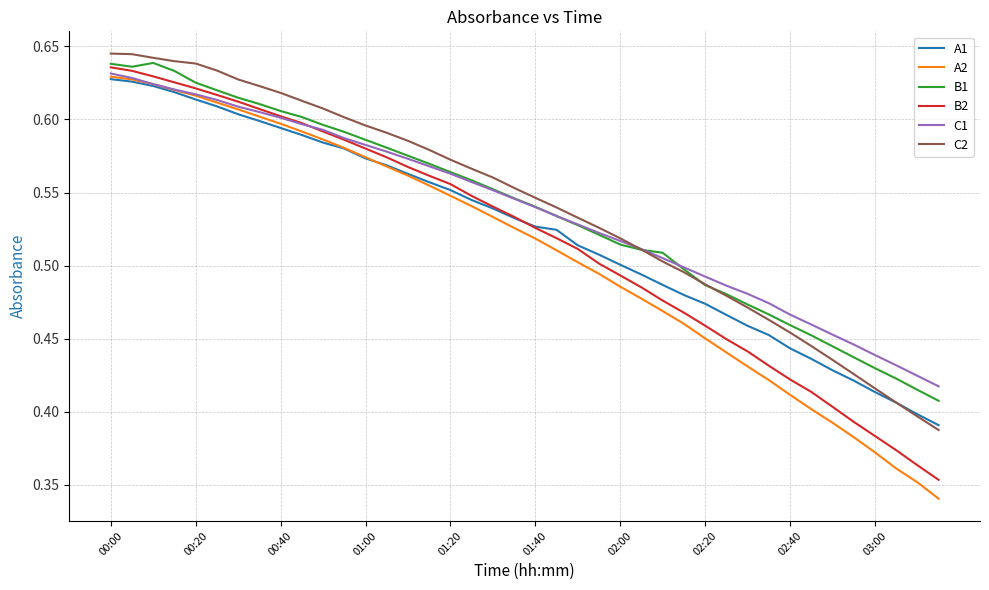

How many times do C1 and B2 cross each other?

1